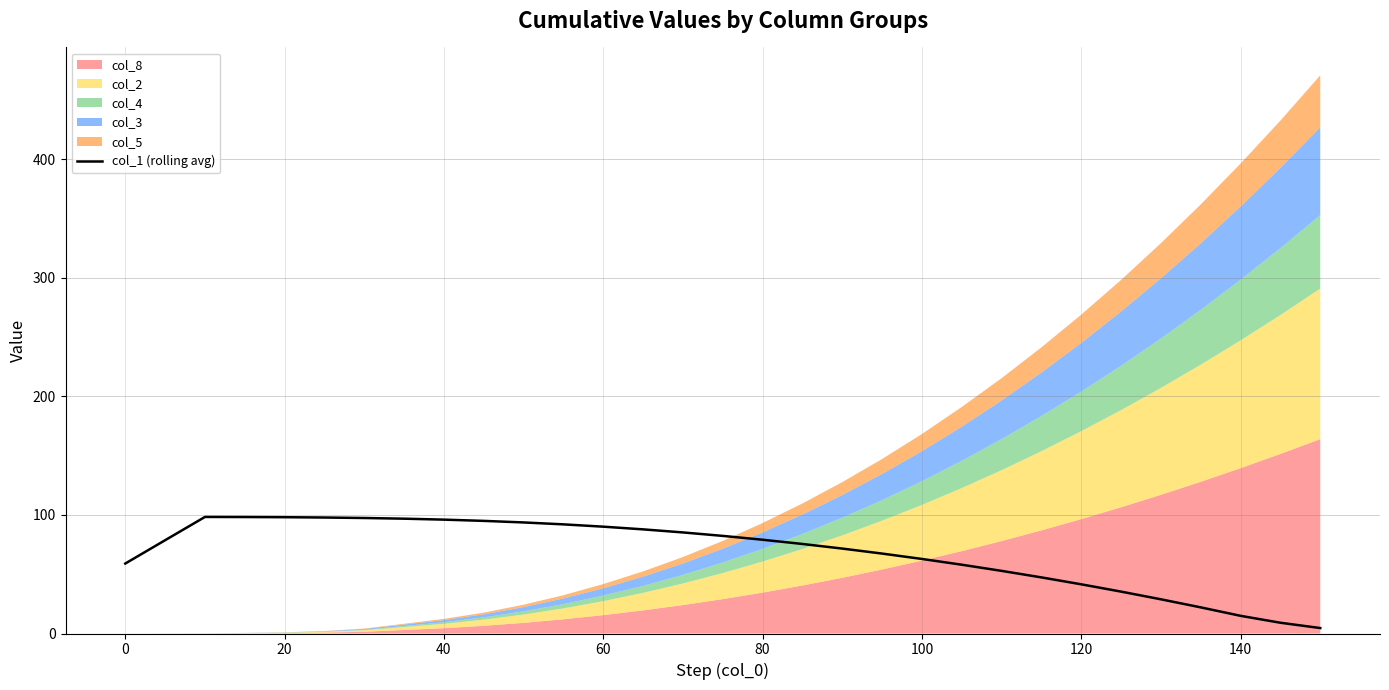

True or false: the data shows 128.7 at 40.

False